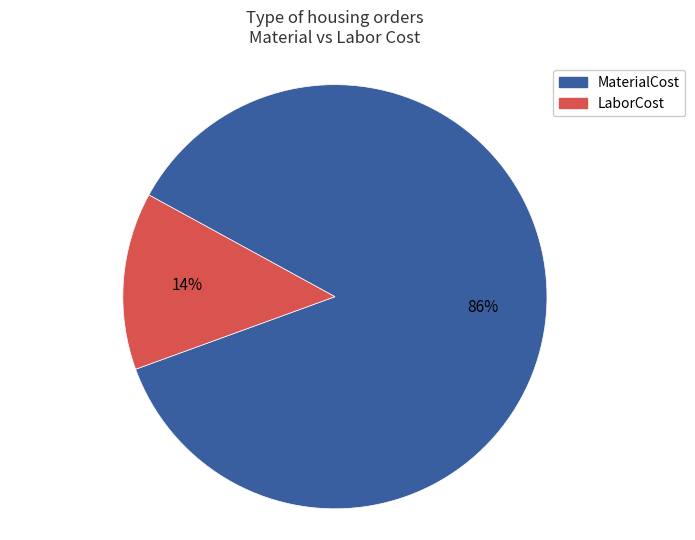

Do MaterialCost and LaborCost together represent more than half of the pie?

Yes